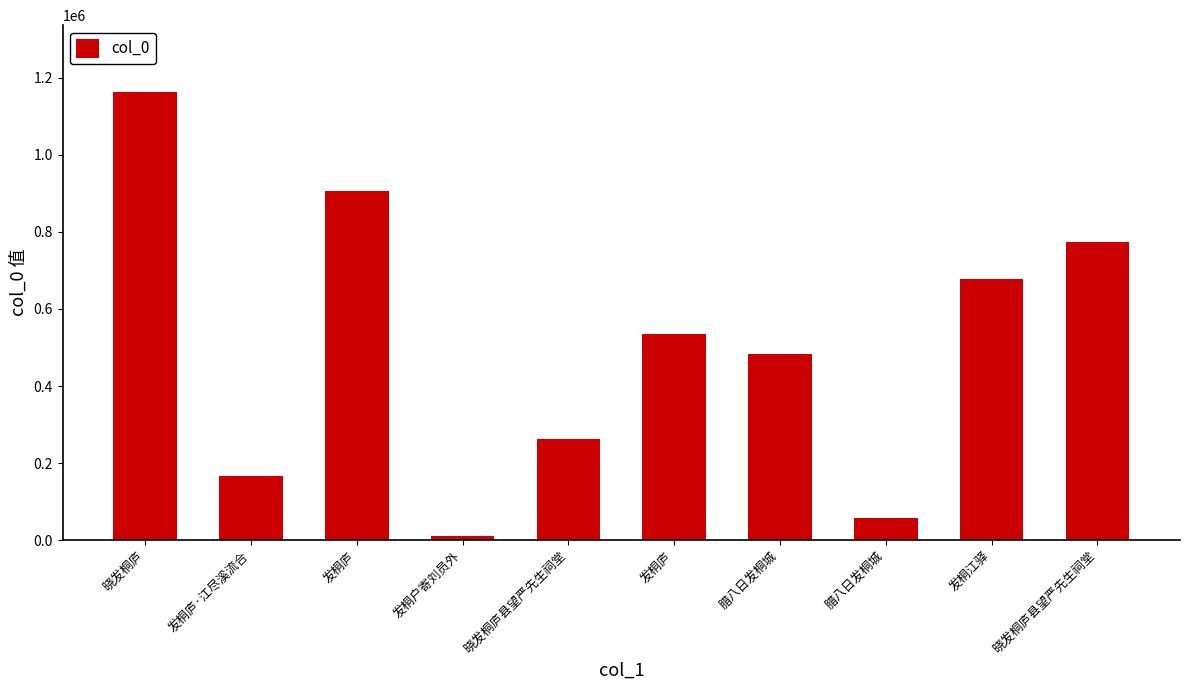

What is the maximum value shown in the chart?

1161822